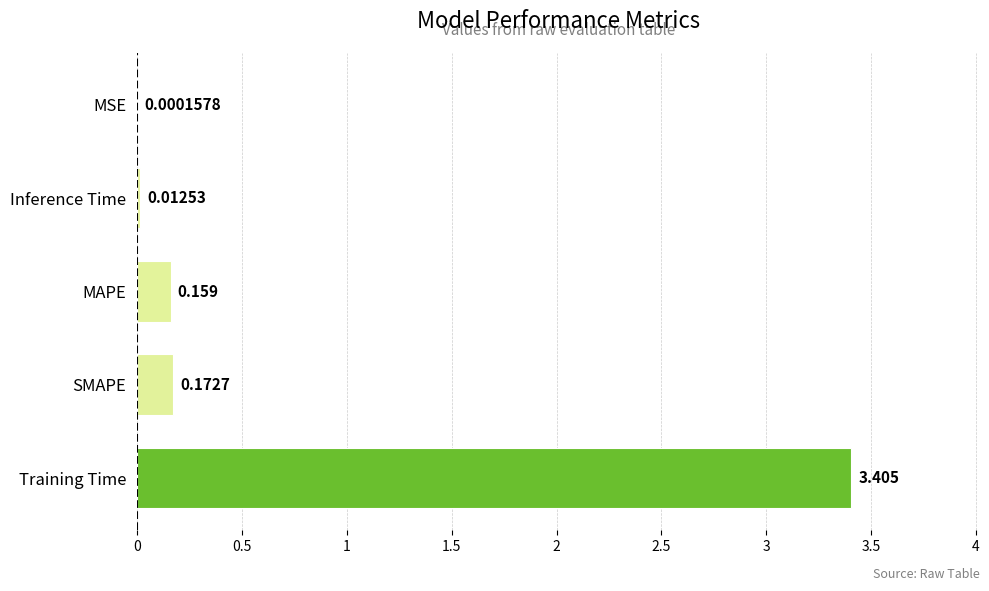

Which label corresponds to the largest value in the chart?

Training Time